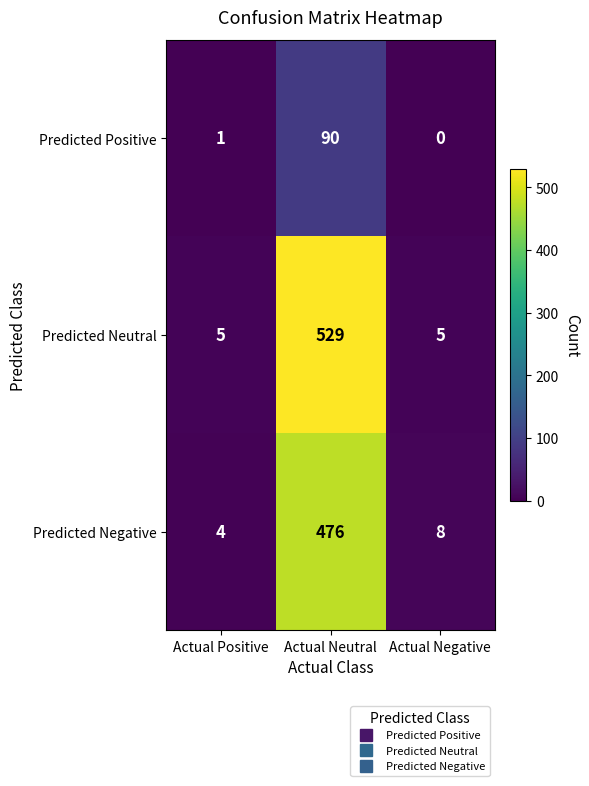

How many distinct data groups are displayed?

3